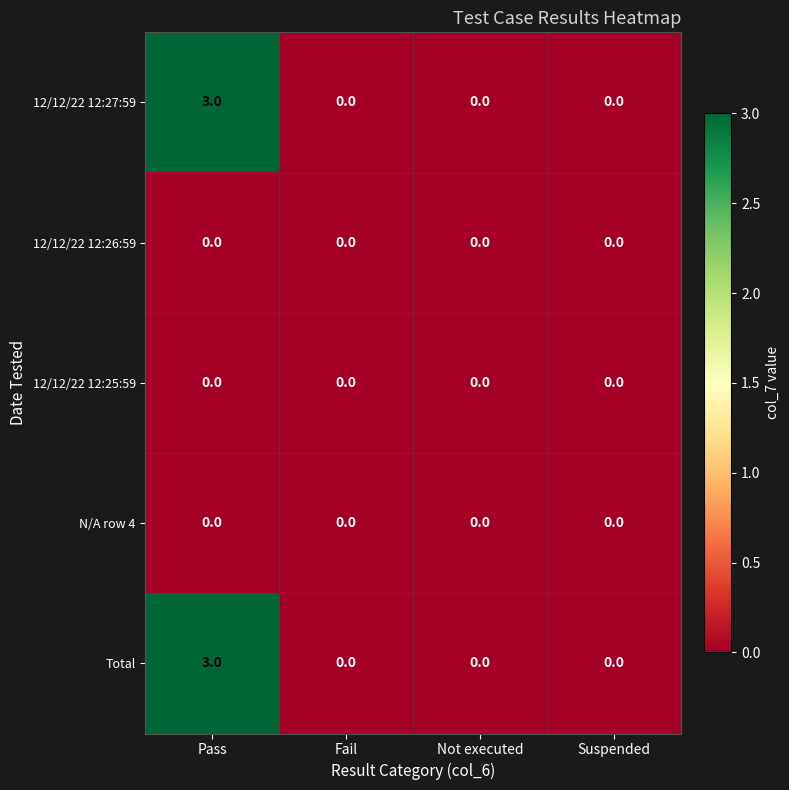

Reading left to right, list all the values displayed in this chart.

12/12/22 12:27:59: Pass=3	Fail=0	Not executed=0	Suspended=0
12/12/22 12:26:59: Pass=0	Fail=0	Not executed=0	Suspended=0
12/12/22 12:25:59: Pass=0	Fail=0	Not executed=0	Suspended=0
N/A row 4: Pass=0	Fail=0	Not executed=0	Suspended=0
Total: Pass=3	Fail=0	Not executed=0	Suspended=0